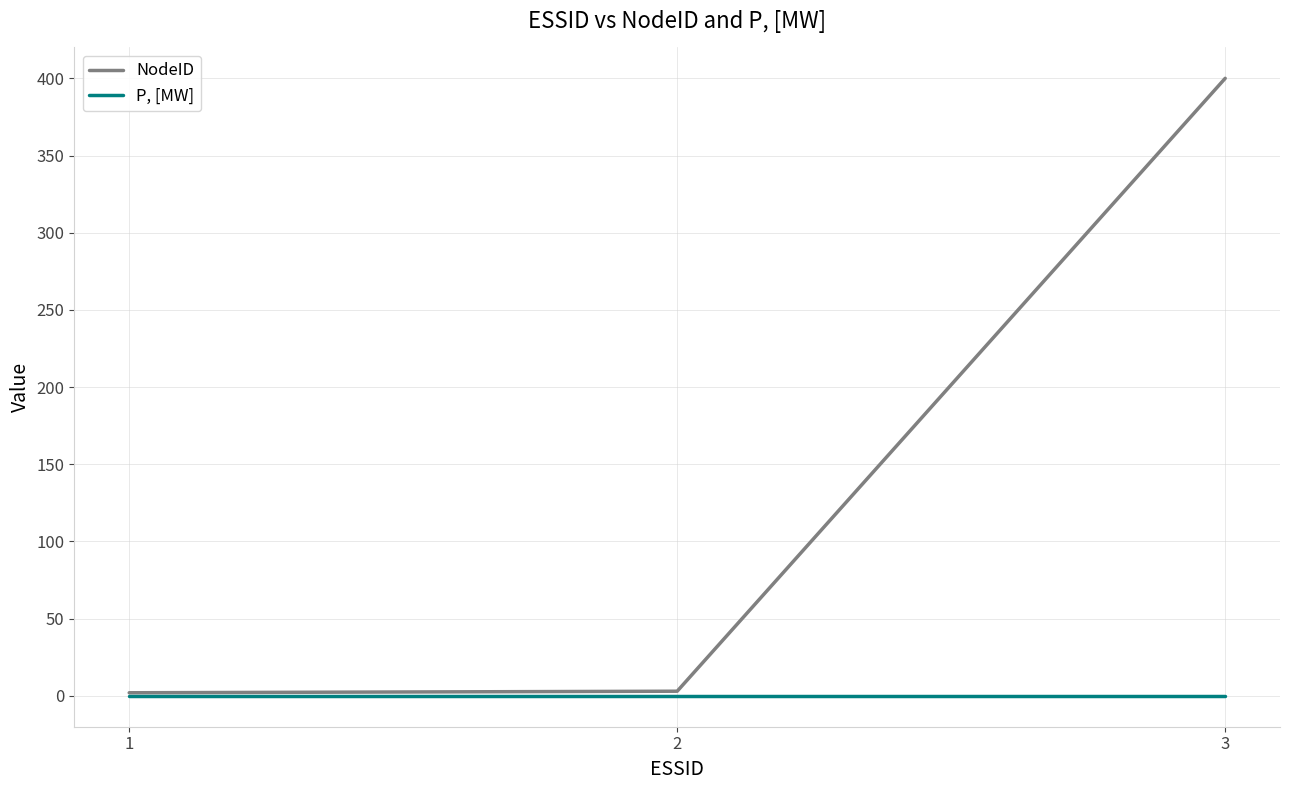

Is this an area chart (filled region under the line)?

No